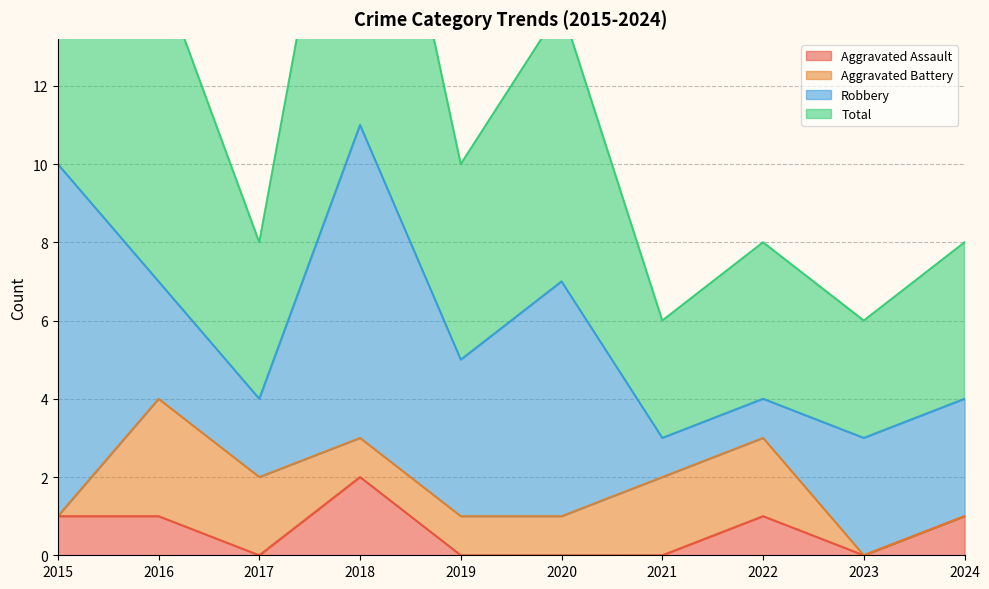

What is the lowest value of the Total series?

6